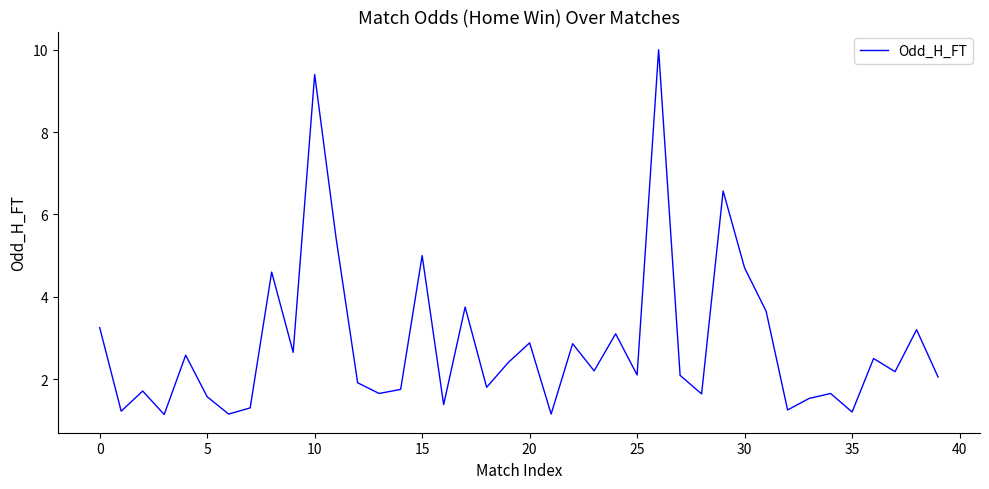

What is the difference between the maximum and minimum values?

8.9